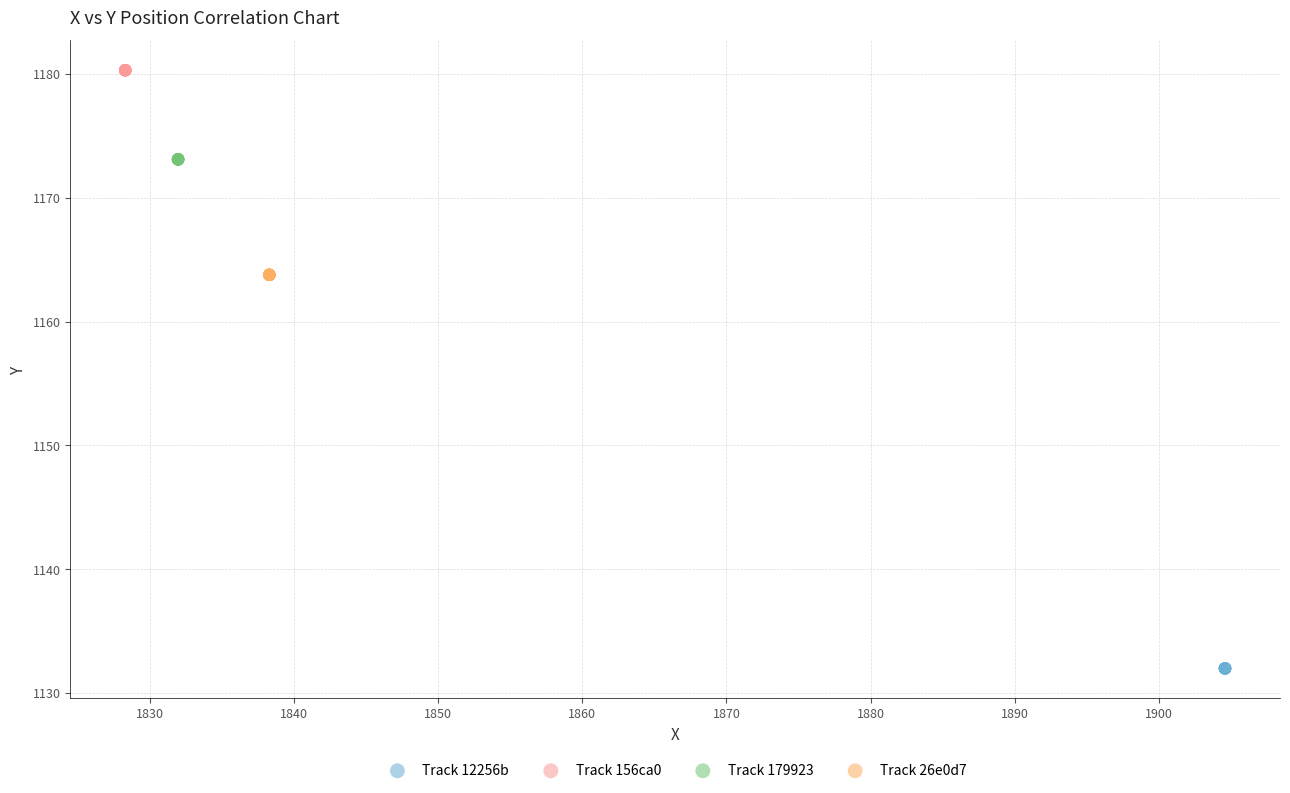

Which series reaches the maximum Y coordinate?

Track 156ca0